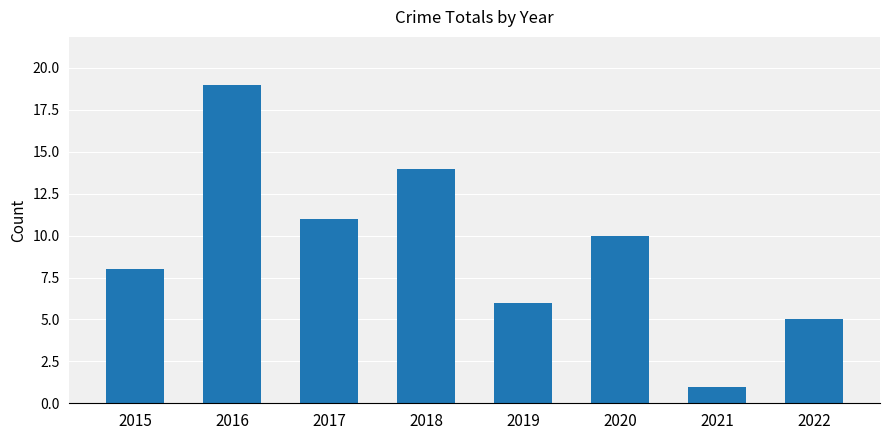

List the labels in order of value, smallest first.

2021, 2022, 2019, 2015, 2020, 2017, 2018, 2016